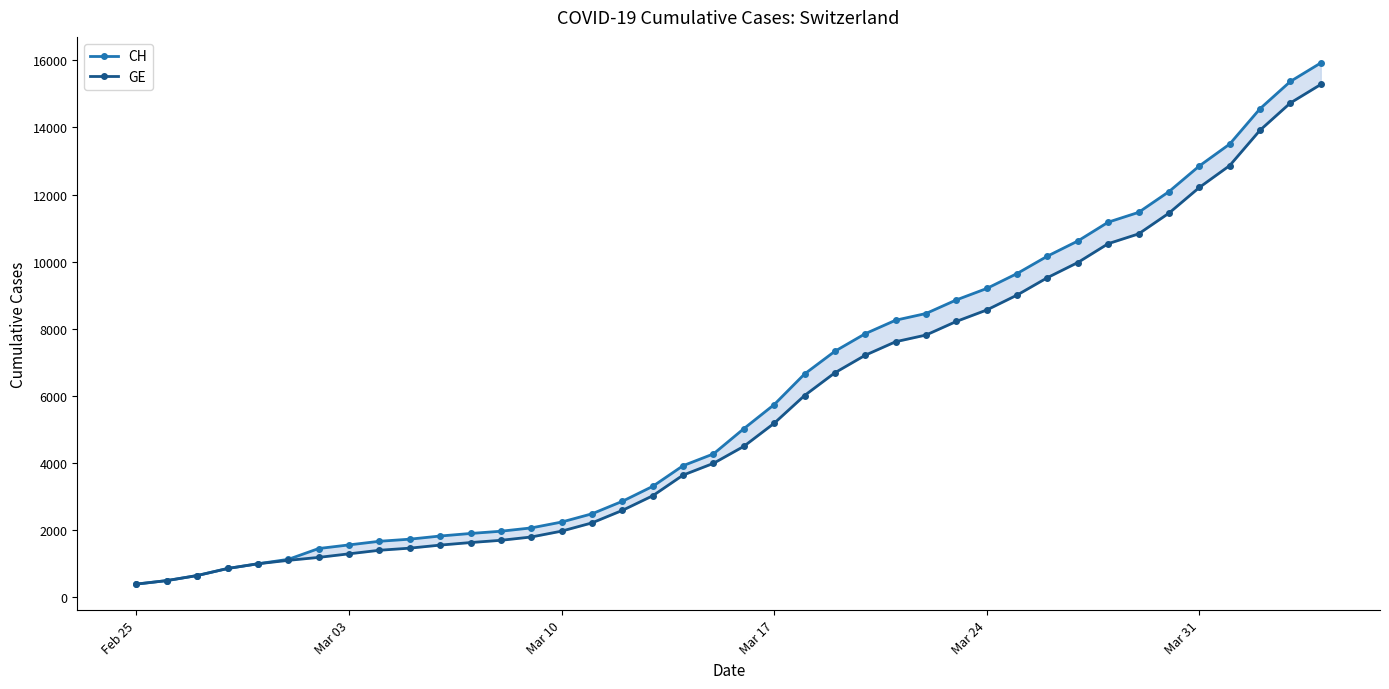

Which has a higher value, Mar 10 or Mar 24?

Mar 24